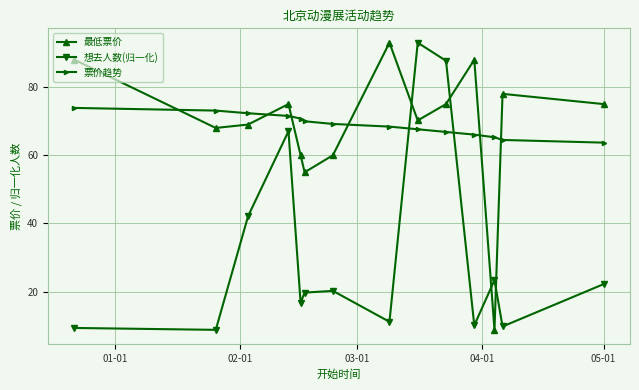

What is the difference between the maximum and minimum values in the 想去人数(归一化) series?

84.2